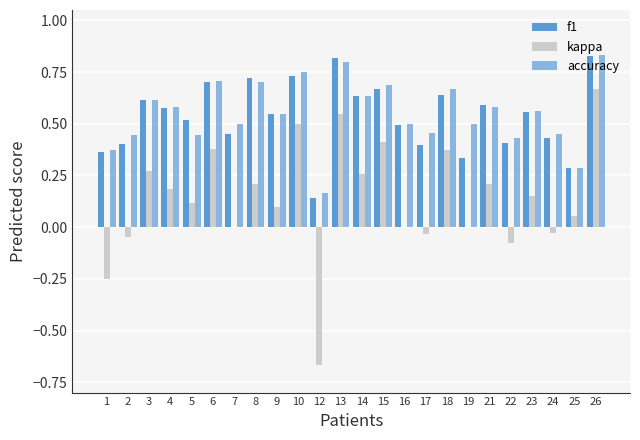

How many data points does each series have?

24